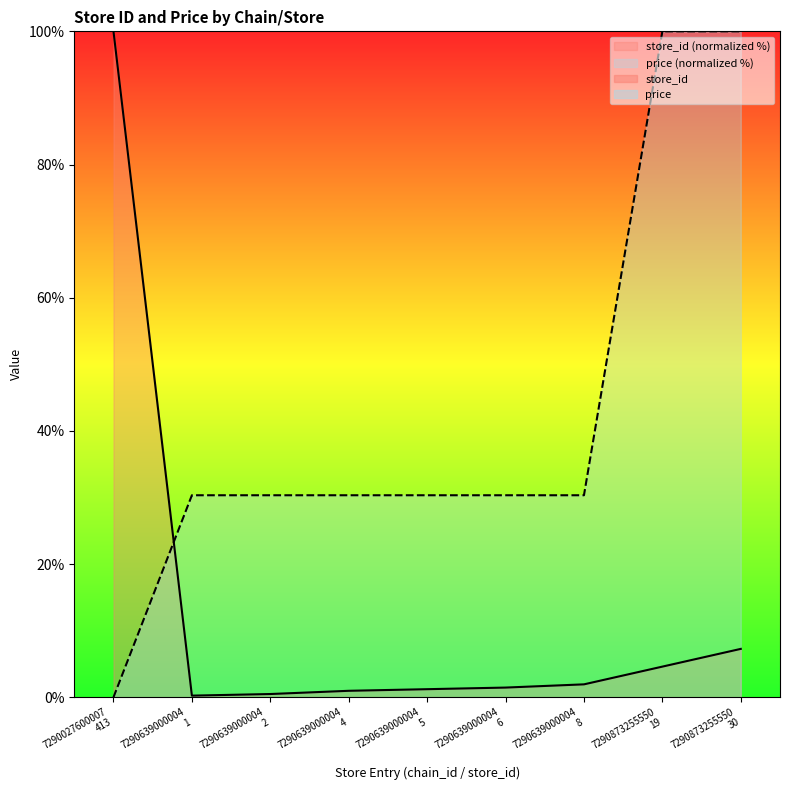

What is the greatest value displayed?

100.0